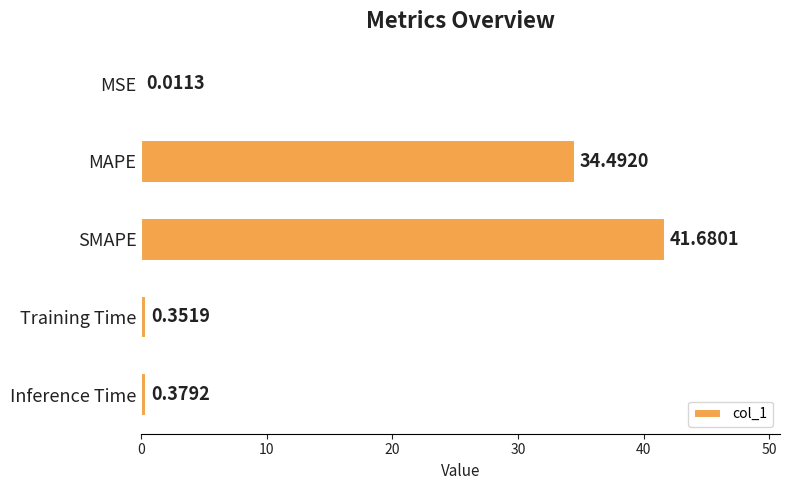

Which category has the highest value across all series?

SMAPE